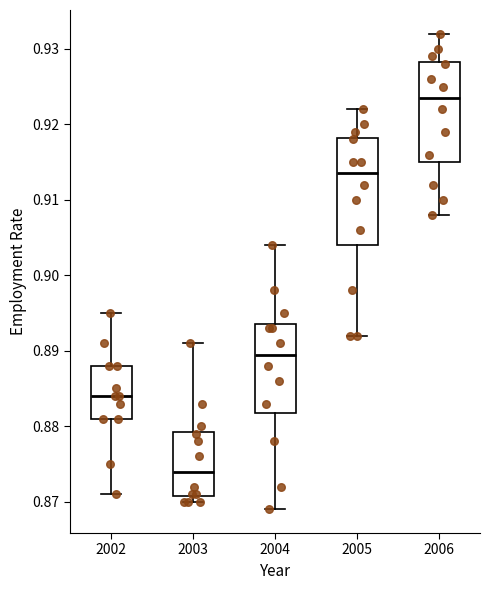

Which box is the tallest, from its lower edge to its upper edge?

2005